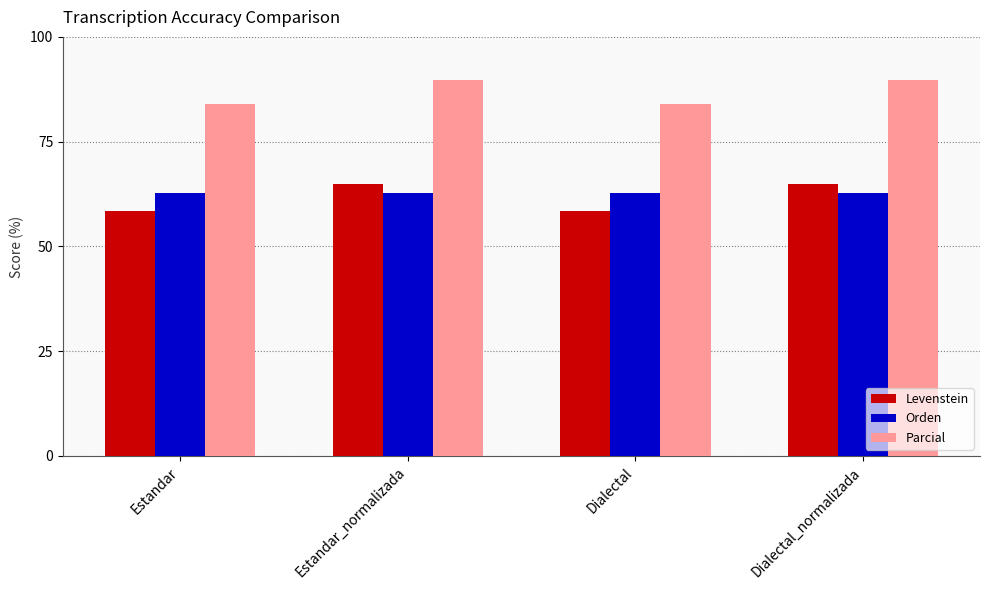

What are all the series names shown in the legend?

Levenstein, Orden, Parcial